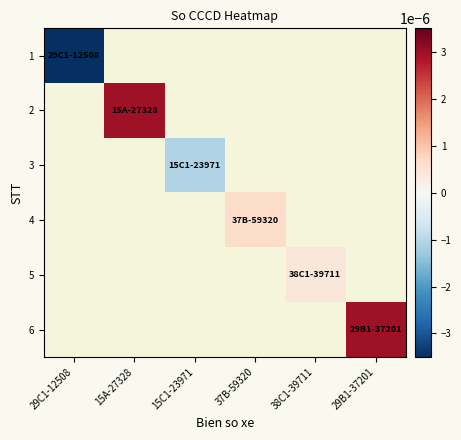

How many values in 4 are above zero?

1